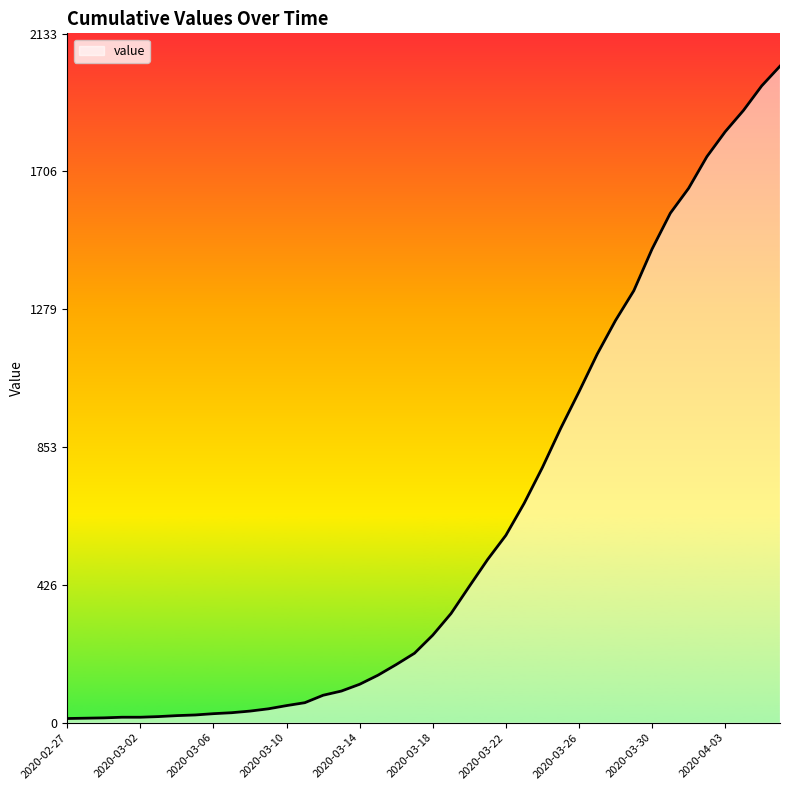

What is the greatest value displayed?

2032